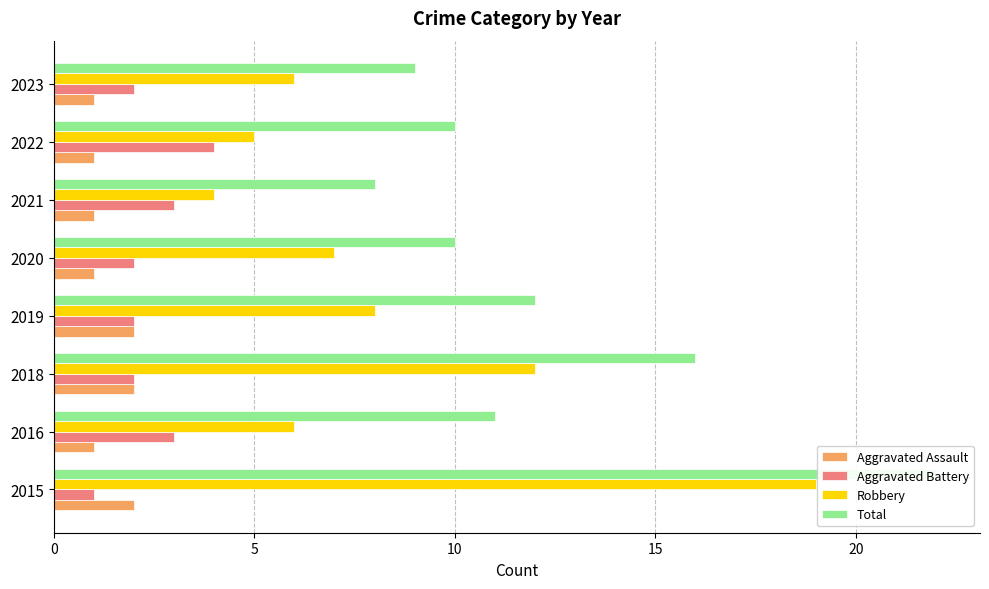

Reading right to left, list all the values displayed in this chart.

Aggravated Assault: 1	1	1	1	2	2	1	2
Aggravated Battery: 2	4	3	2	2	2	3	1
Robbery: 6	5	4	7	8	12	6	19
Total: 9	10	8	10	12	16	11	22